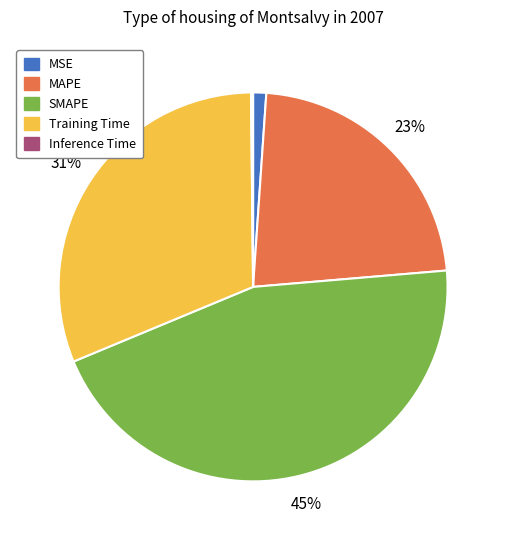

Is it true that Training Time is 31% of the pie?

True